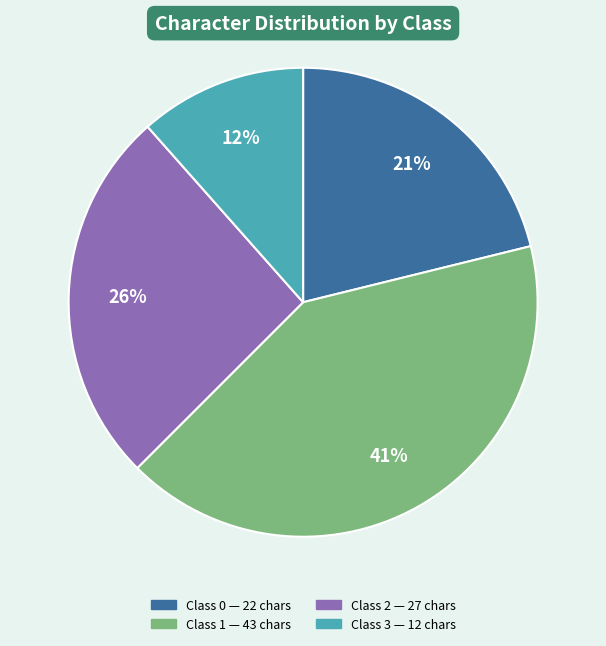

To the nearest percent, what portion does Class 3 represent?

12%